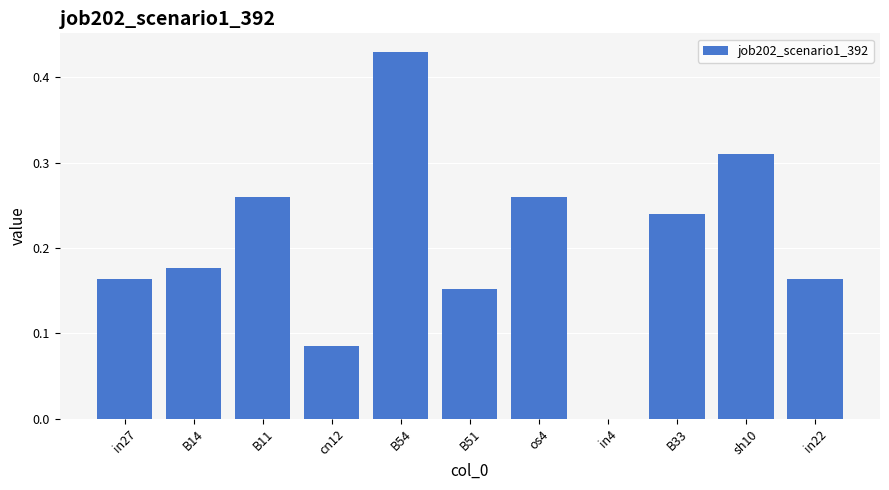

The chart shows a value of 0.0 at in22. True or false?

False